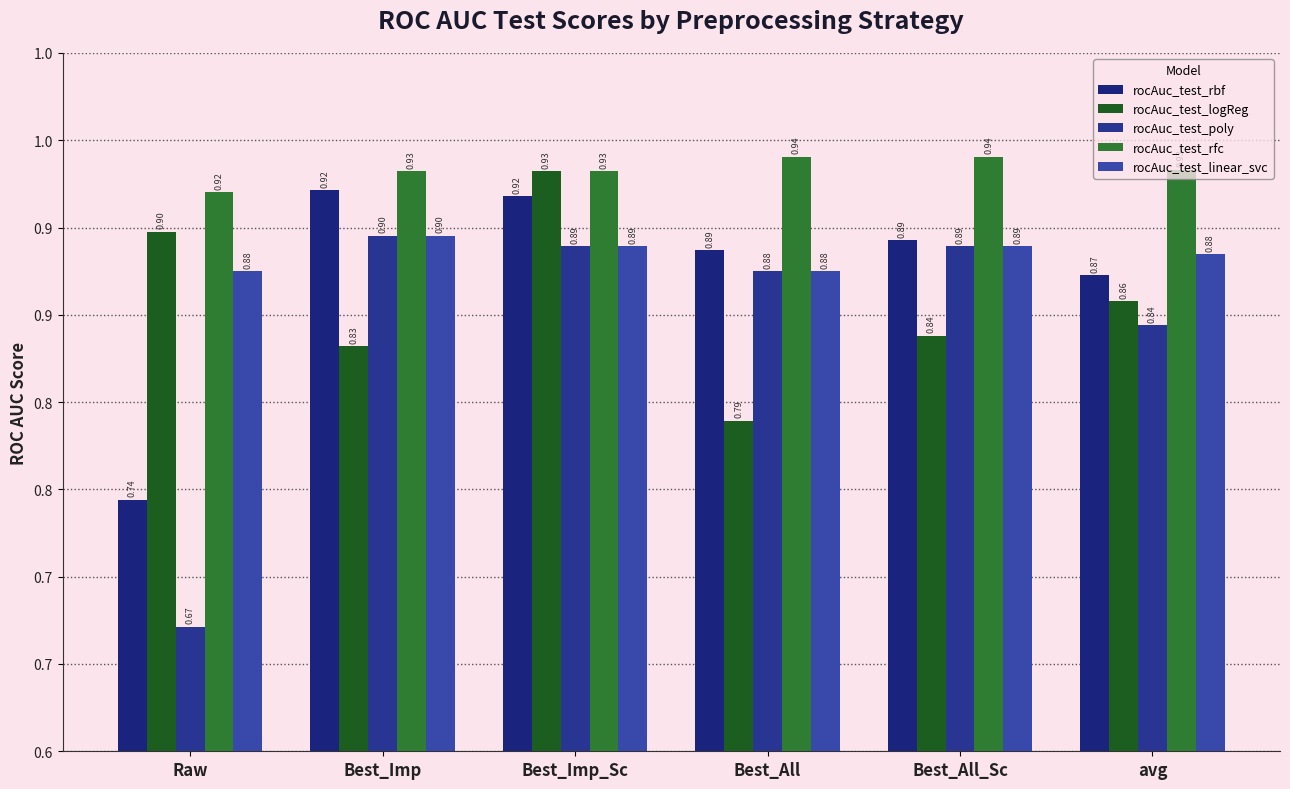

Are the bars horizontal?

No